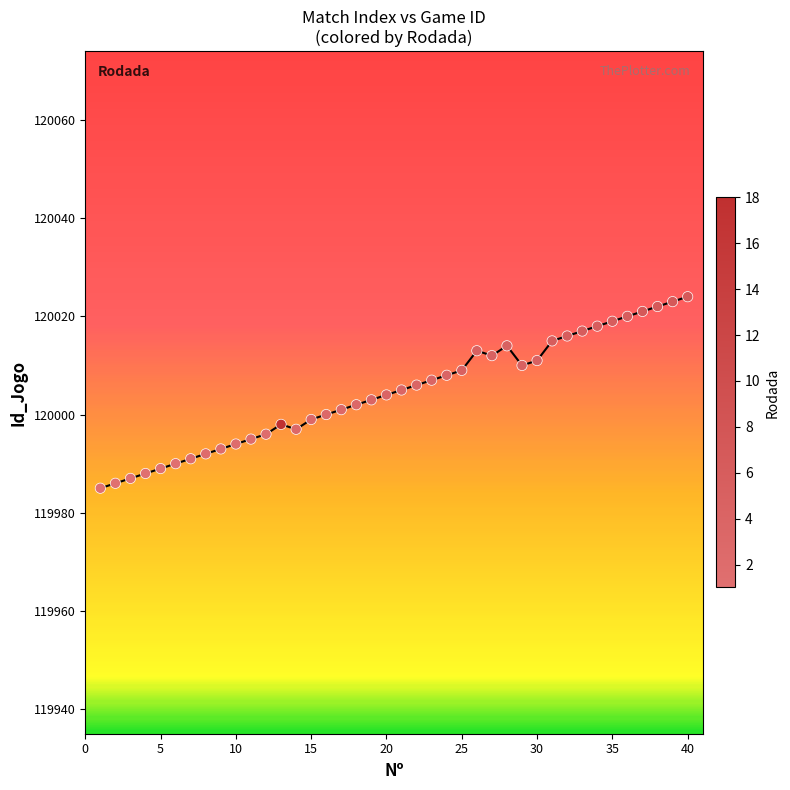

What is the range of X values (max minus min)?

39